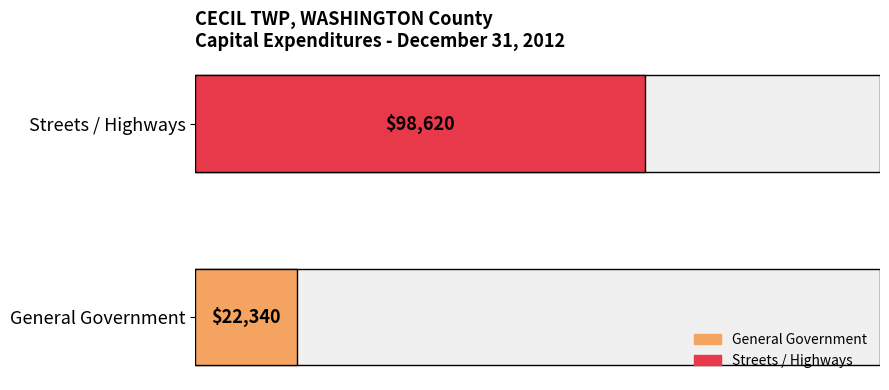

What is the approximate value at Streets / Highways, to the nearest 50?

98600